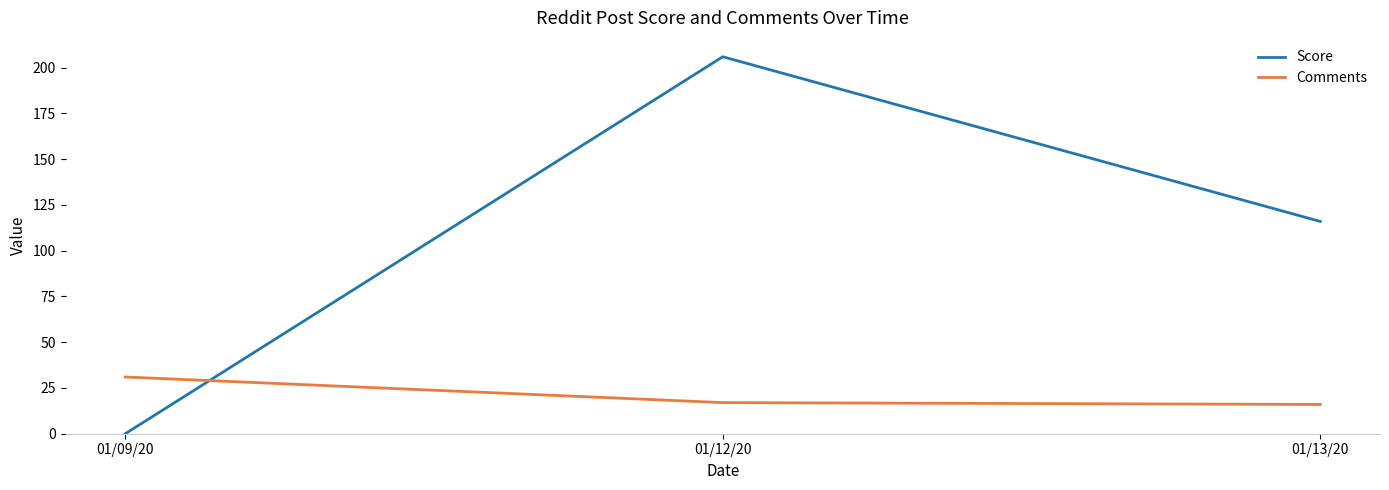

The Score series shows -144 at 01/09/20. True or false?

False